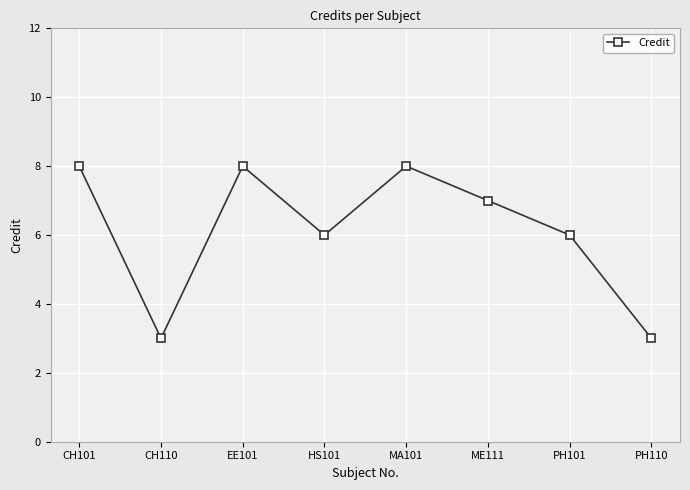

What is the sum of all values?

49